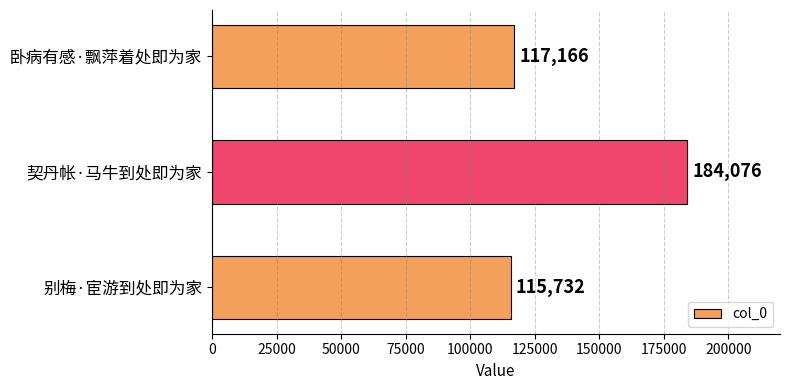

Is it true that the value at 别梅·宦游到处即为家 is 115732?

True